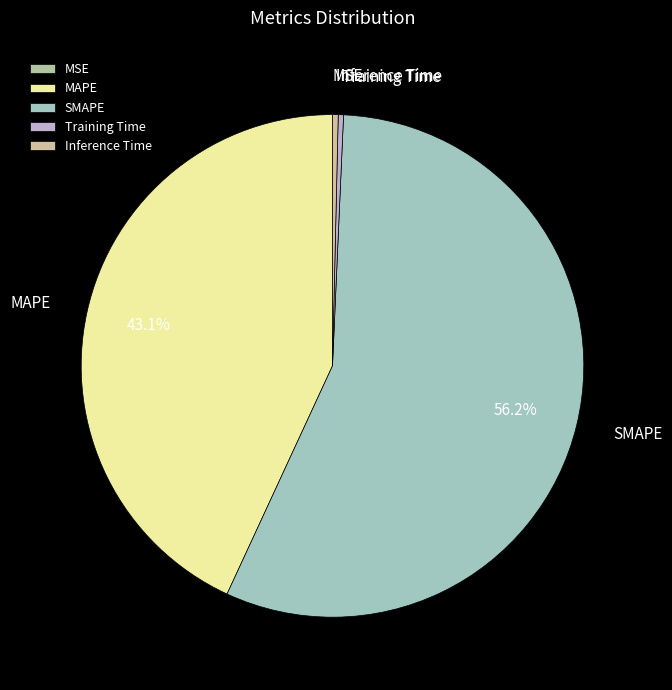

Is SMAPE the majority of the pie?

Yes